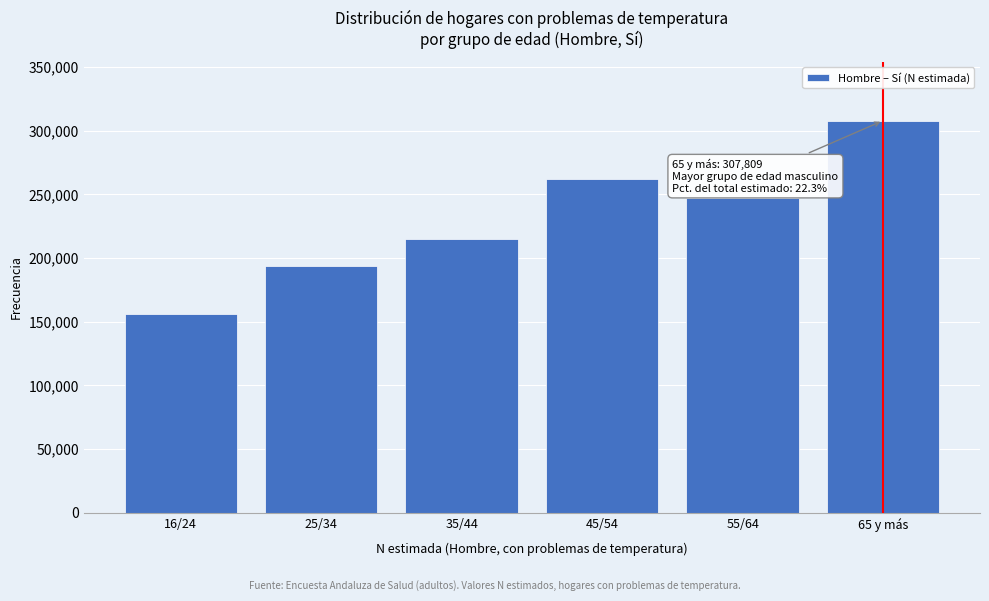

Reading right to left, transcribe all the data shown in this chart.

307809	247313	261735	215138	193979	155815